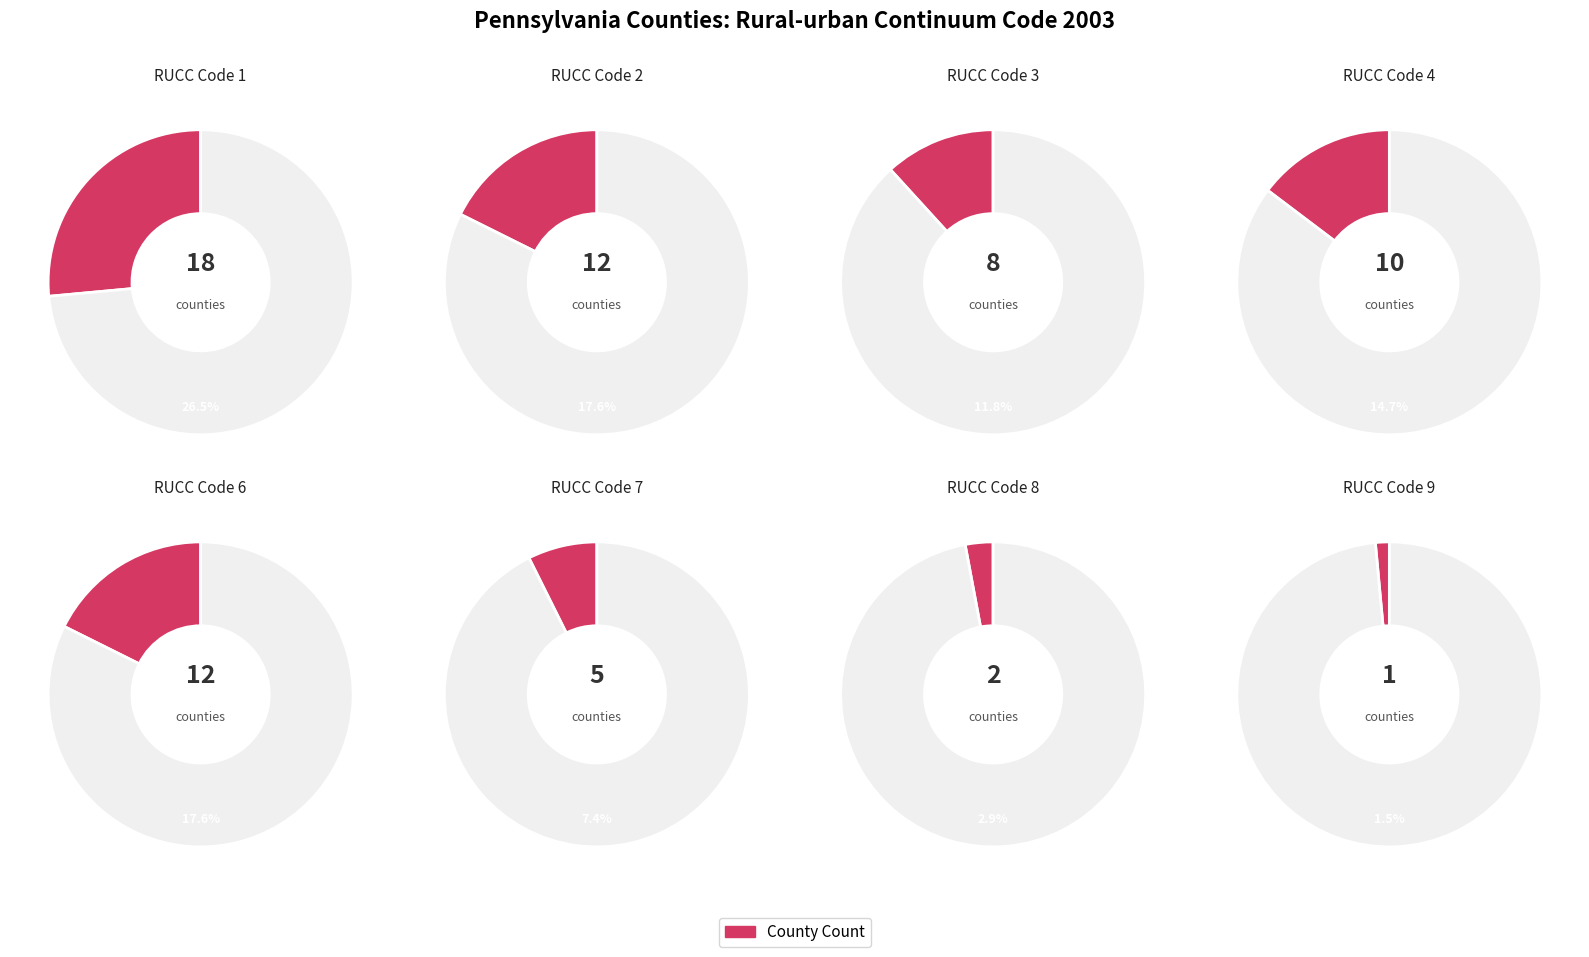

To the nearest percent, what is the average slice percentage?

12%